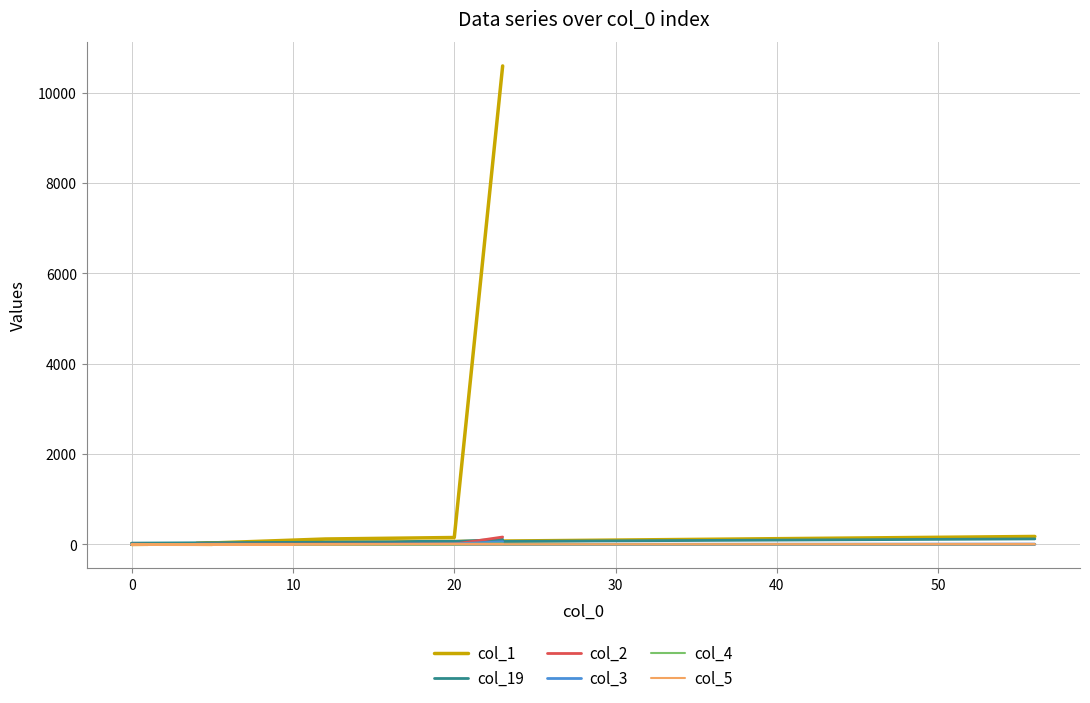

Rank the series by their maximum value, from lowest to highest.

col_5, col_4, col_3, col_19, col_2, col_1